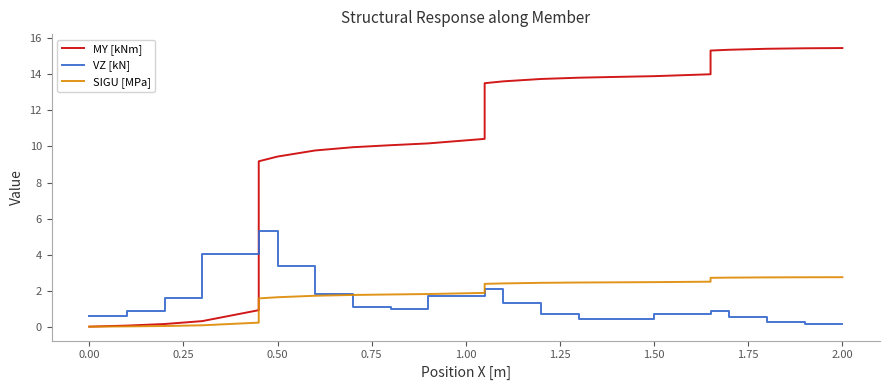

True or false: SIGU [MPa] has more than 2 interior local peaks.

False